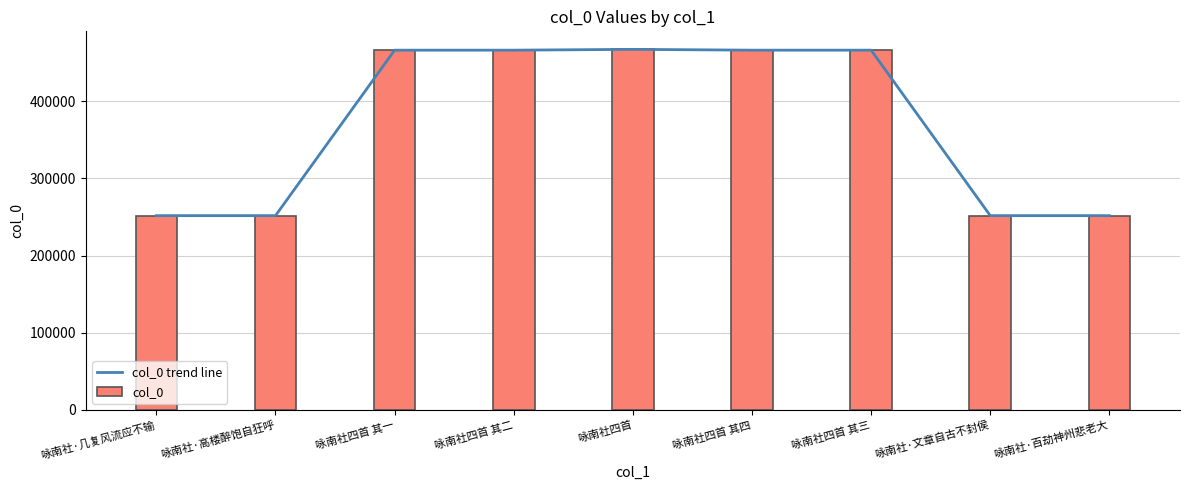

What is the smallest value displayed?

251610